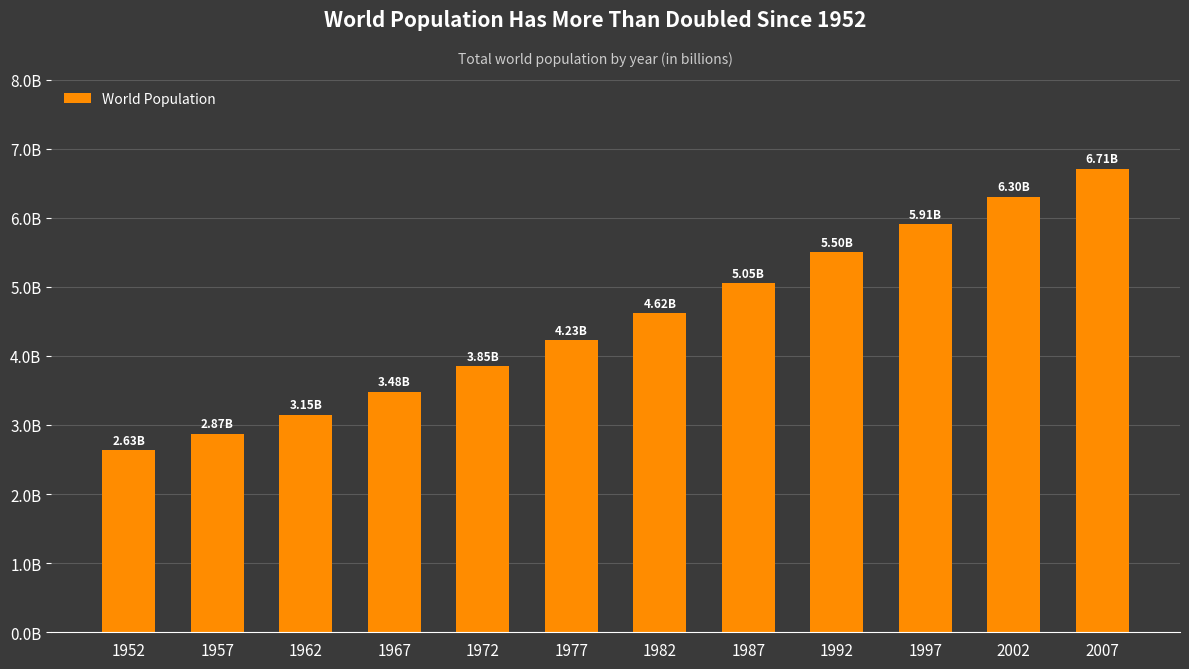

Rank the categories by value from highest to lowest.

2007, 2002, 1997, 1992, 1987, 1982, 1977, 1972, 1967, 1962, 1957, 1952